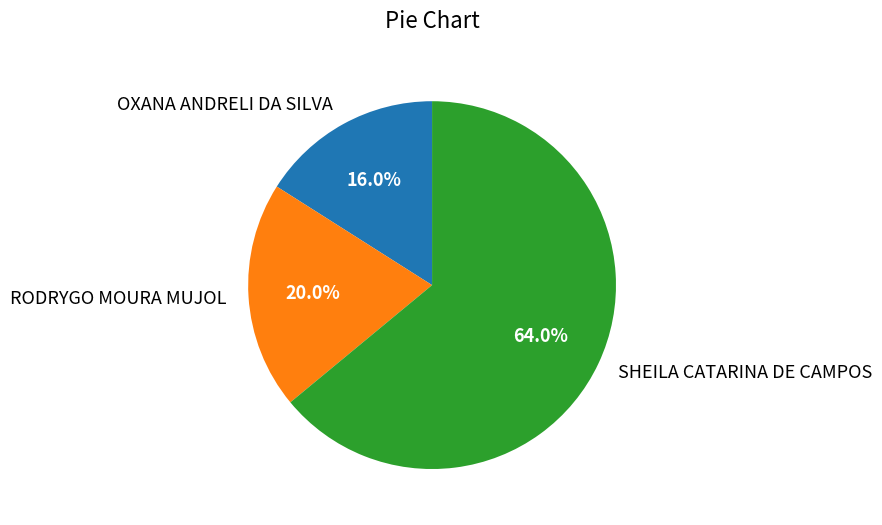

Is there any slice that represents more than half of the pie?

Yes